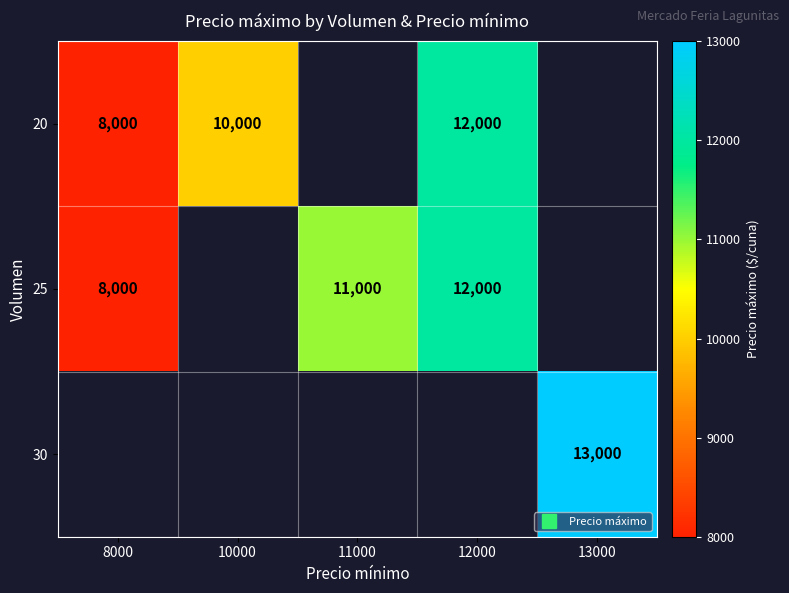

Between 8000 and 13000, which is larger?

13000